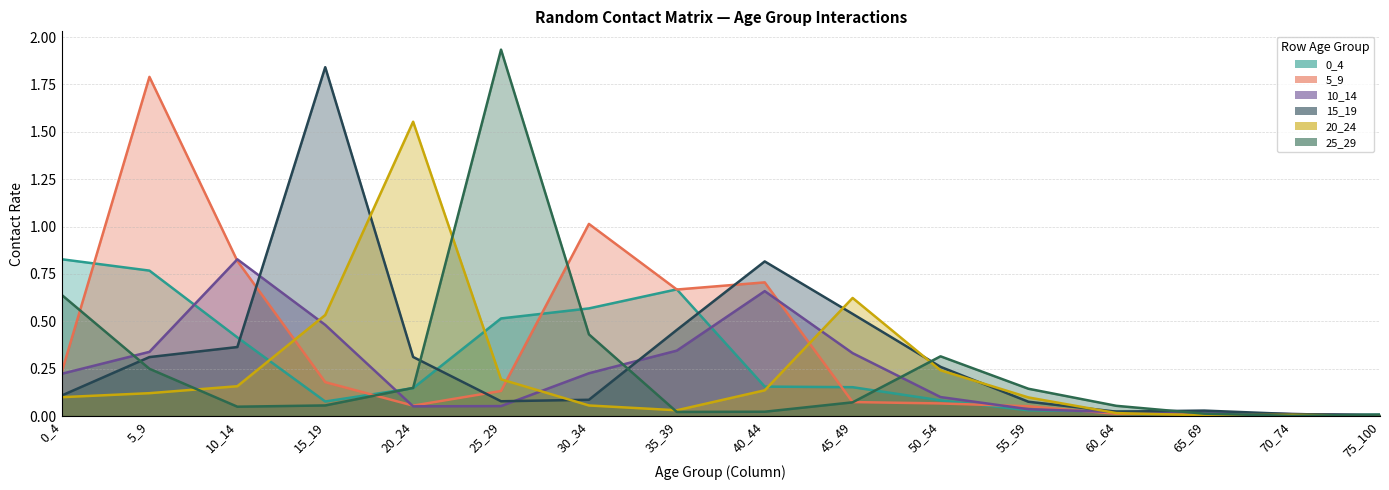

What is the spread (max minus min) of values at 35_39?

0.6